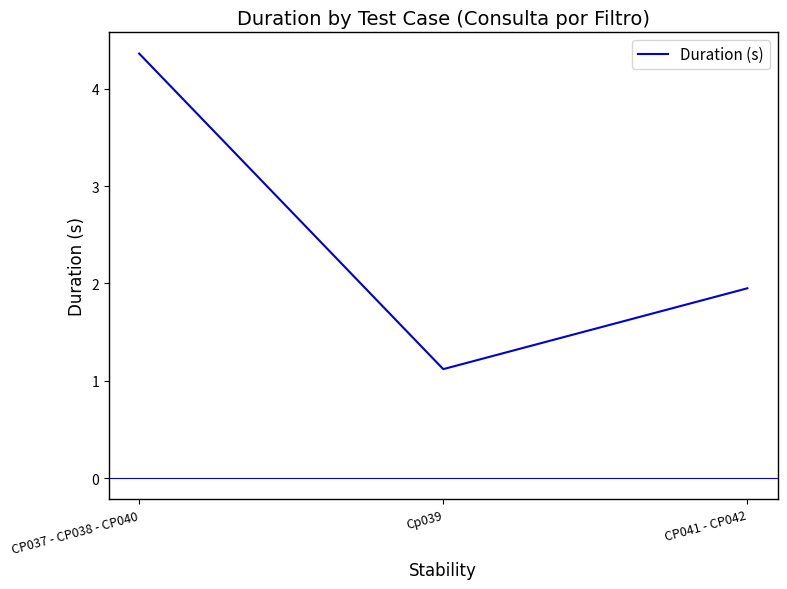

Rank the categories by value from highest to lowest.

CP037 - CP038 - CP040, CP041 - CP042, Cp039